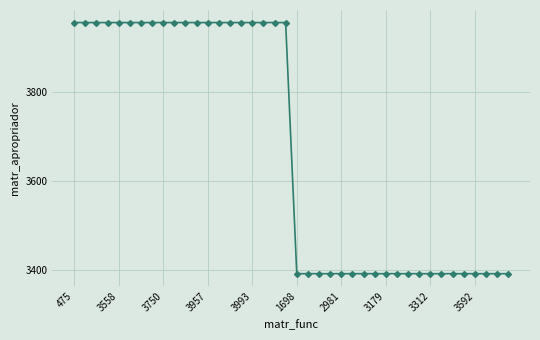

What is the maximum value shown in the chart?

3957